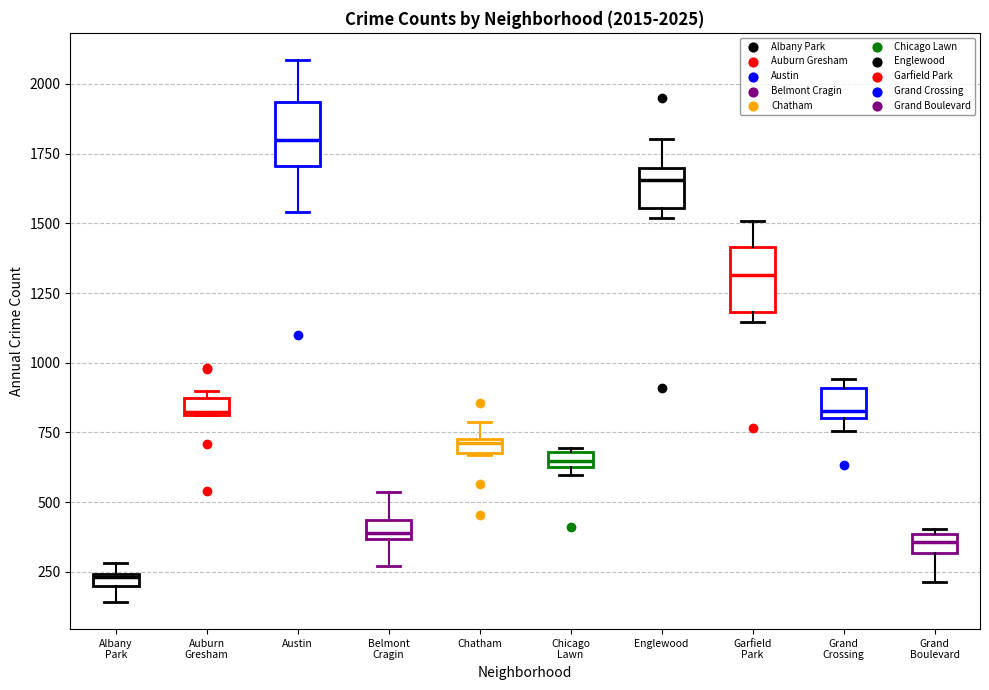

Which box has the highest median line?

Austin